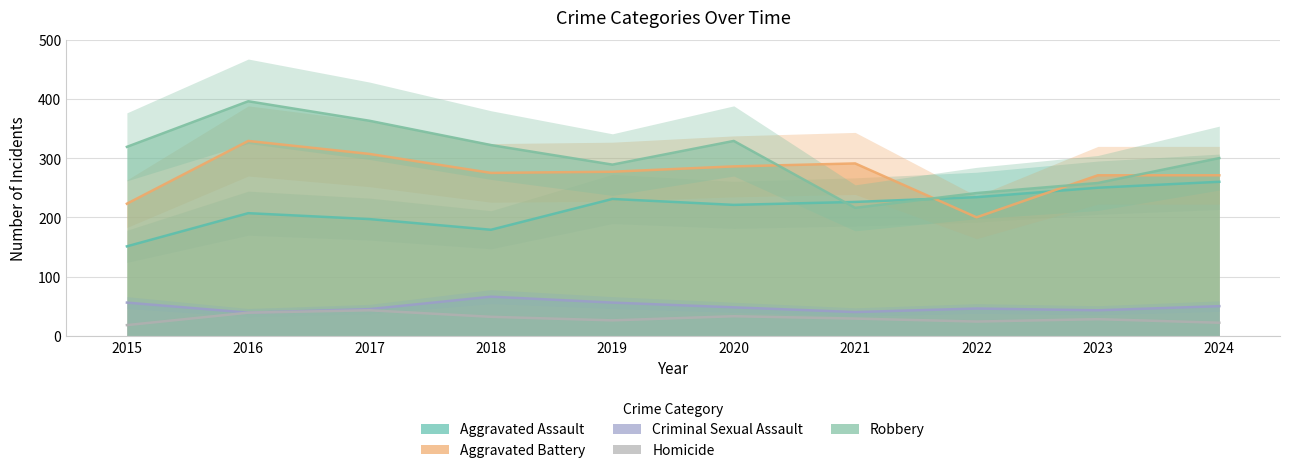

Reading right to left, list all the values displayed in this chart.

Aggravated Assault: 2024=260	2023=250	2022=234	2021=226	2020=221	2019=231	2018=179	2017=197	2016=207	2015=151
Aggravated Battery: 2024=271	2023=271	2022=200	2021=291	2020=286	2019=277	2018=275	2017=307	2016=329	2015=223
Criminal Sexual Assault: 2024=50	2023=43	2022=46	2021=40	2020=48	2019=56	2018=66	2017=45	2016=39	2015=56
Homicide: 2024=22	2023=28	2022=24	2021=29	2020=33	2019=26	2018=32	2017=43	2016=39	2015=18
Robbery: 2024=300	2023=258	2022=241	2021=216	2020=329	2019=289	2018=322	2017=363	2016=396	2015=319